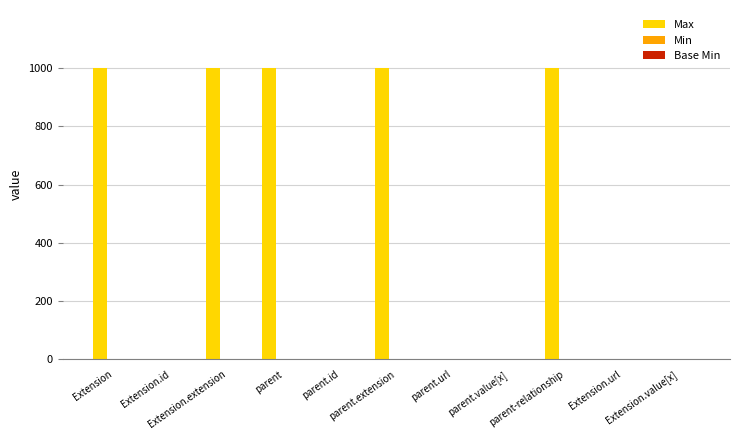

What is the maximum value shown in the chart?

999